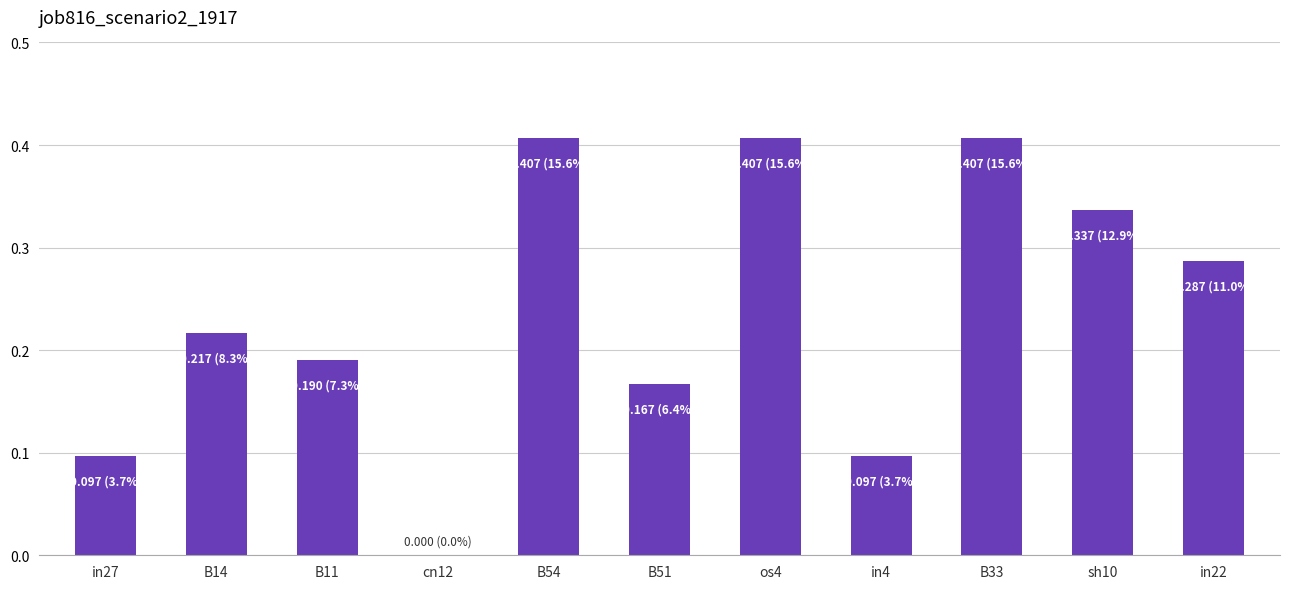

What is the change in value from os4 to in4?

-0.3